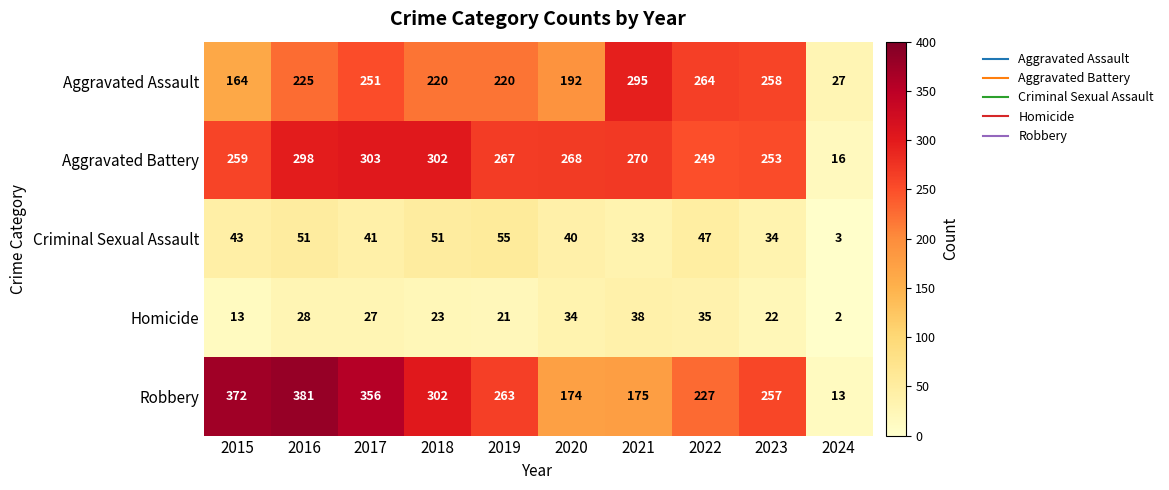

Where does the Robbery series first go above 263?

2015